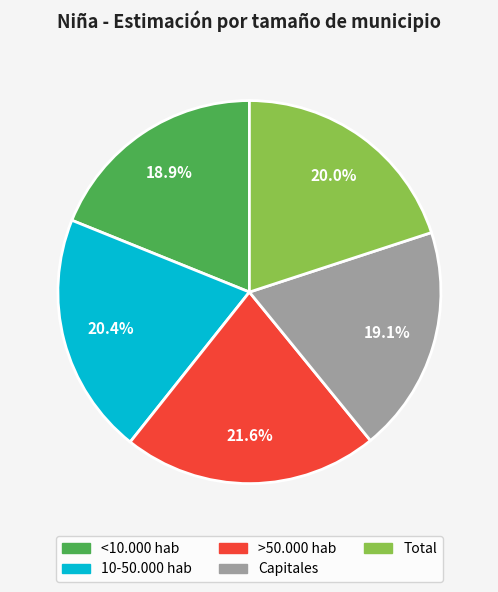

How many slices are in this pie chart?

5